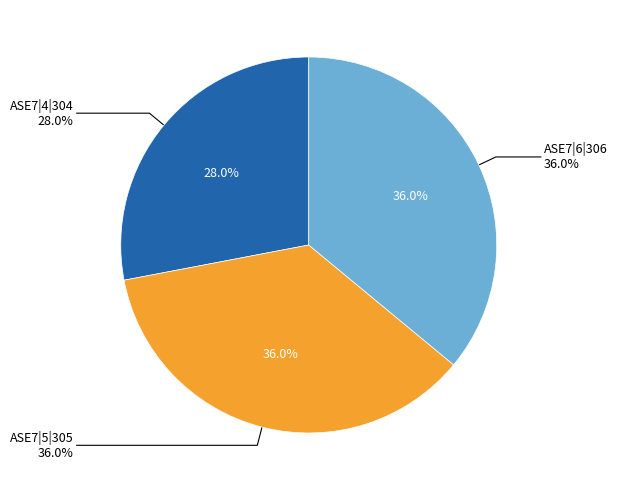

What percentage is NOT represented by ASE7|6|306?

64.0%